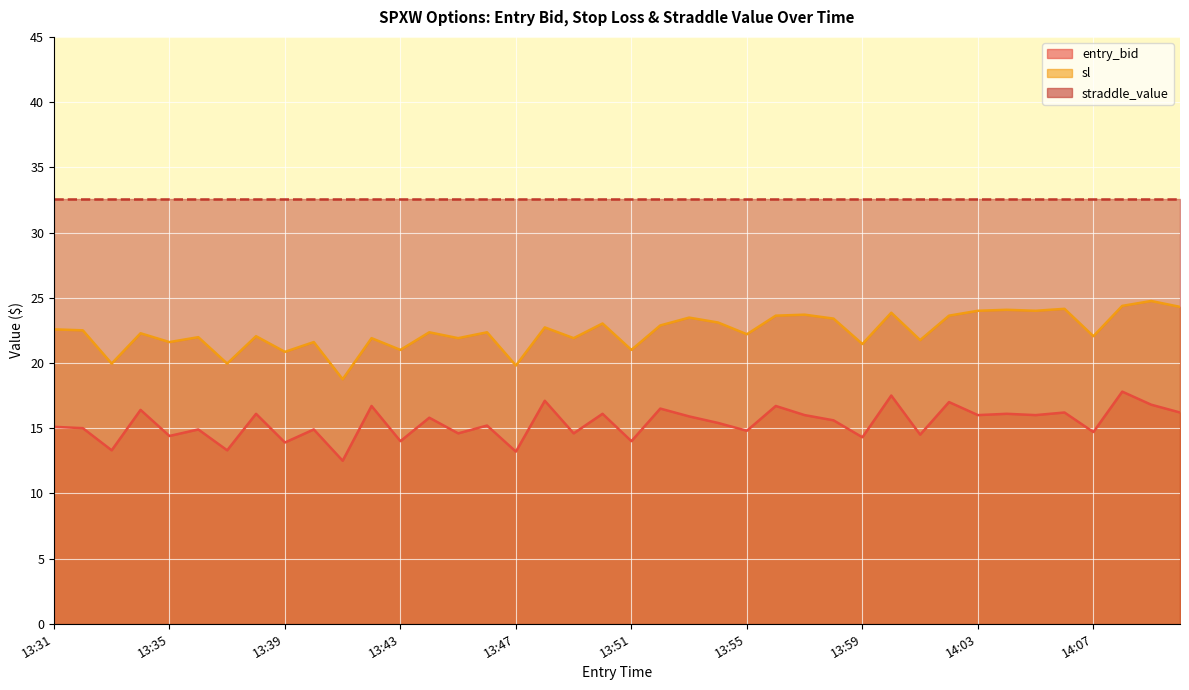

True or false: entry_bid and sl cross at least once.

False